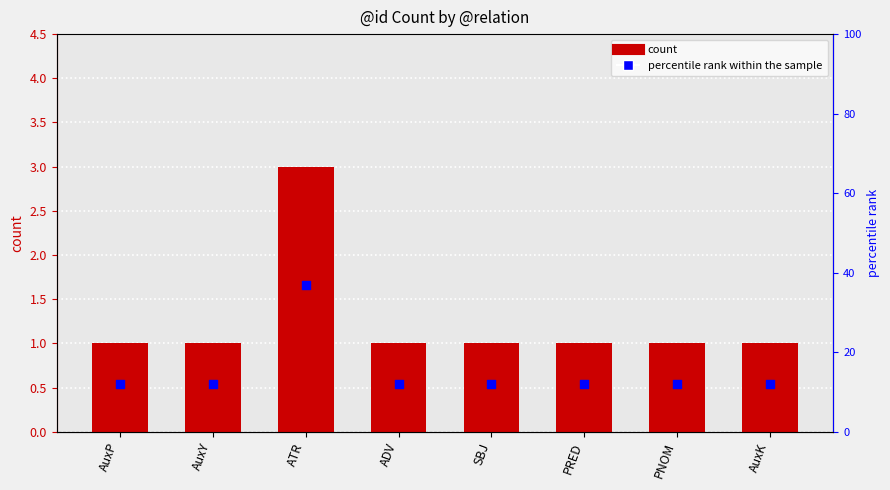

At how many categories does at least one series exceed 24?

1